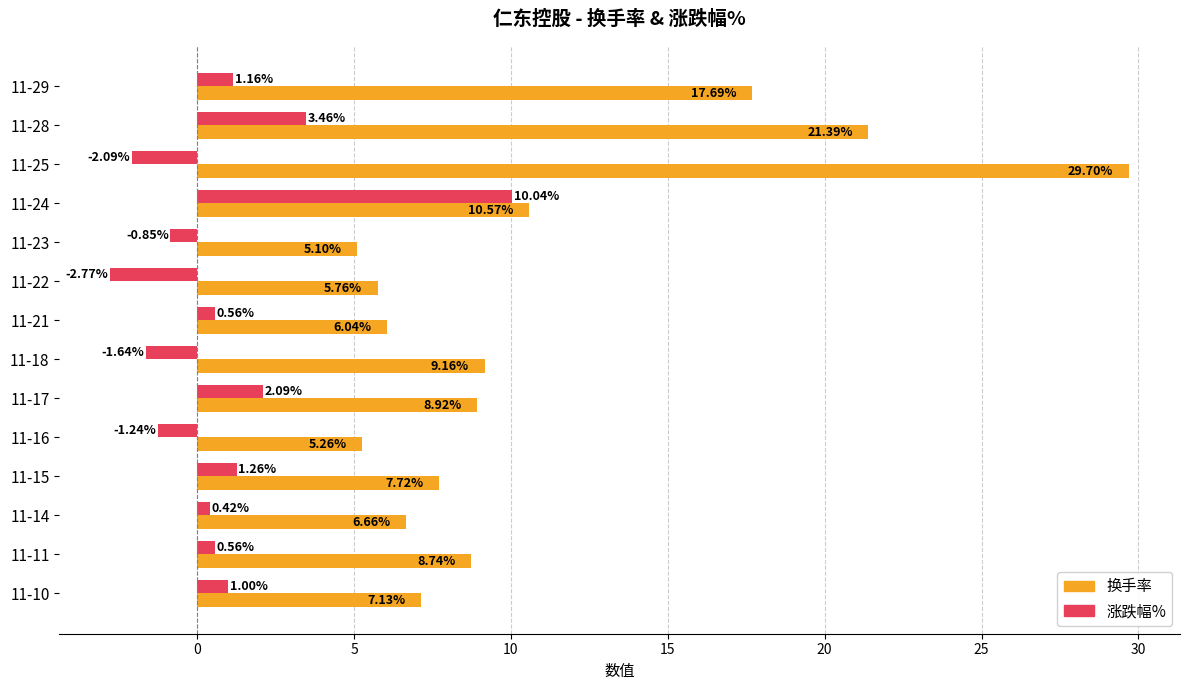

What is the spread (max minus min) of values at 11-24?

0.5